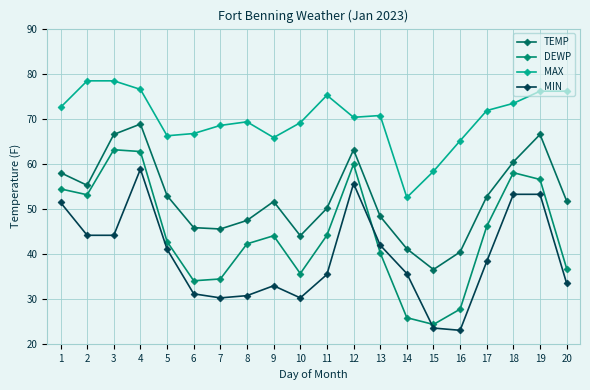

How many distinct data groups are displayed?

4